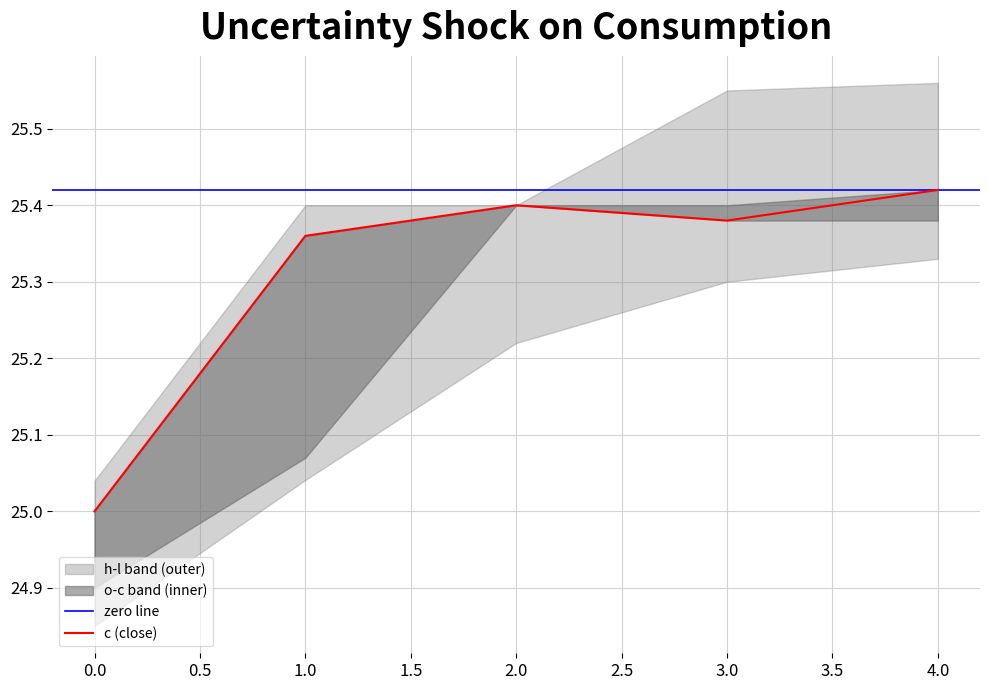

True or false: h has more than 1 points higher than both neighbors.

False